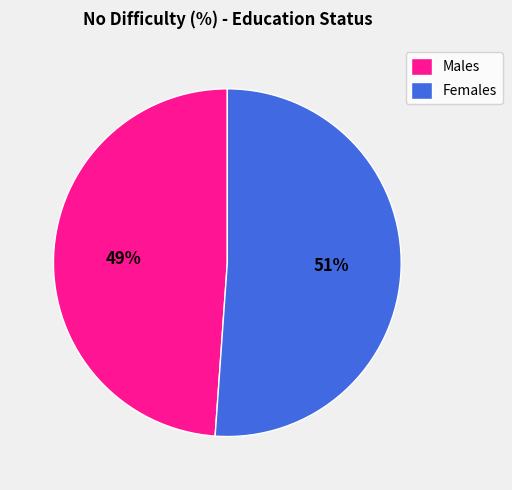

What is the smallest slice in the pie chart?

Males